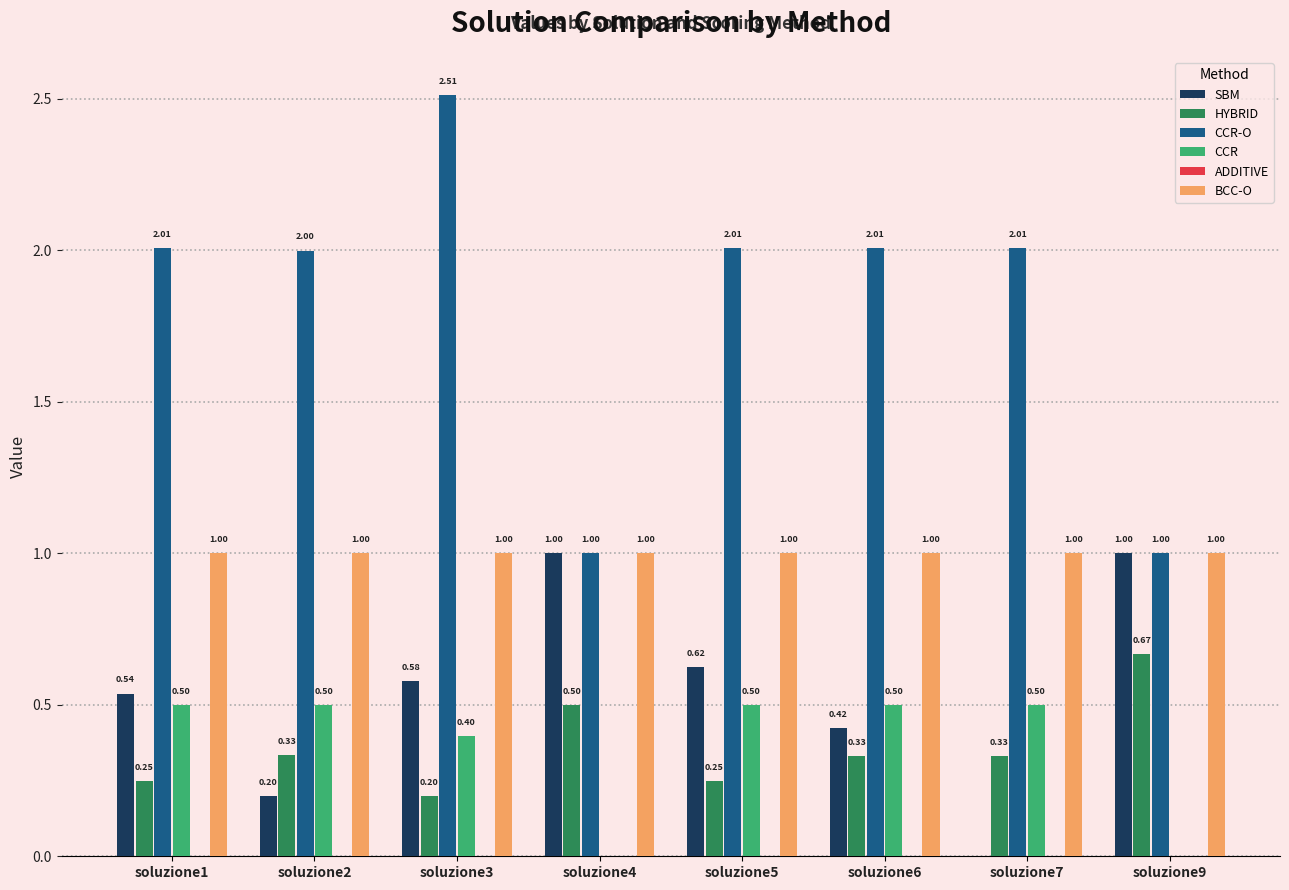

How many data points does each series have?

8